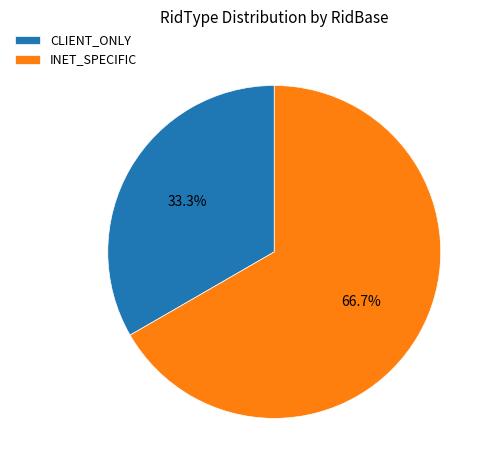

To the nearest percent, what is the difference between the largest and smallest slice percentages?

33%